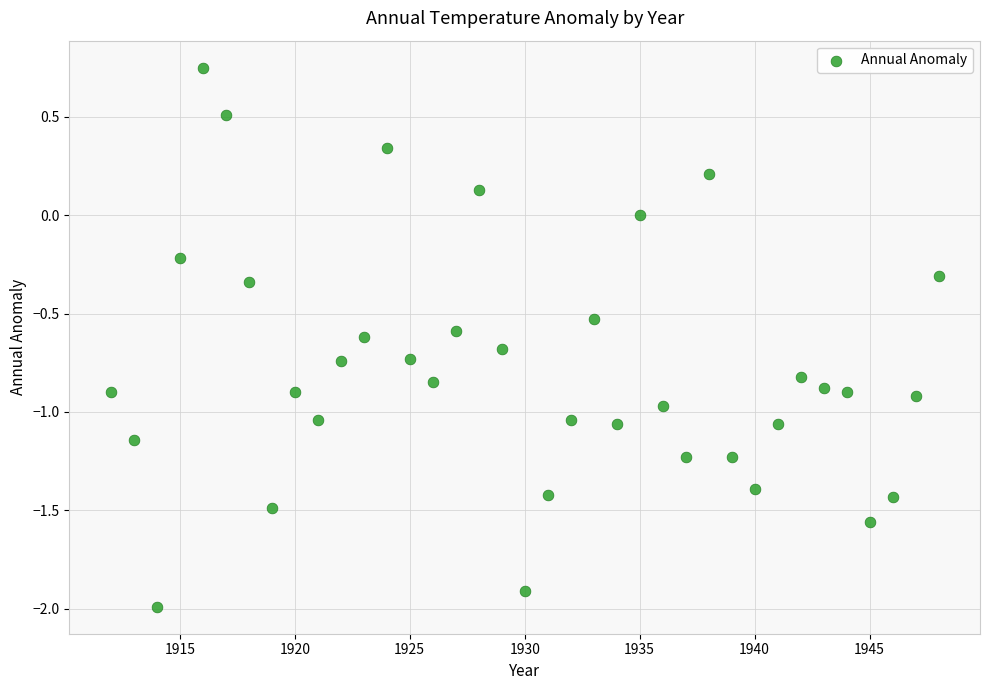

What is the range of X values (max minus min)?

36.0